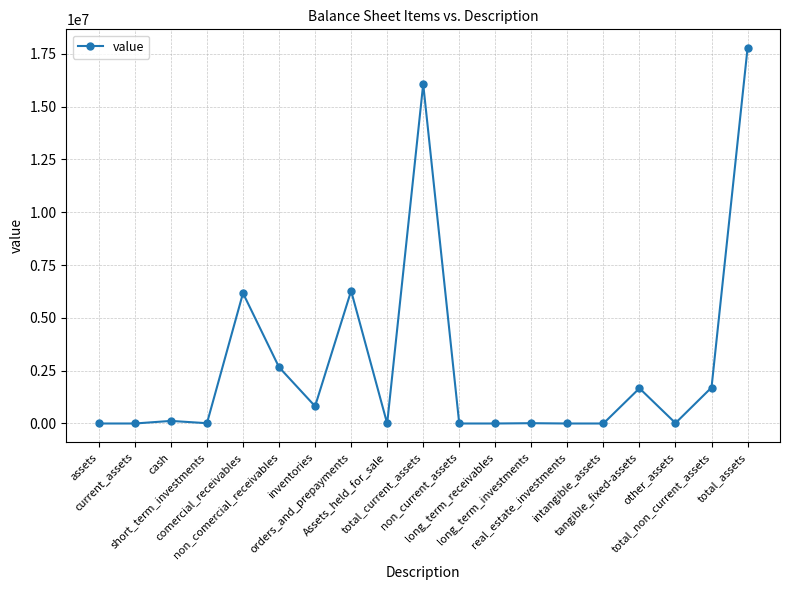

True or false: there are more than 2 points higher than both neighbors.

True